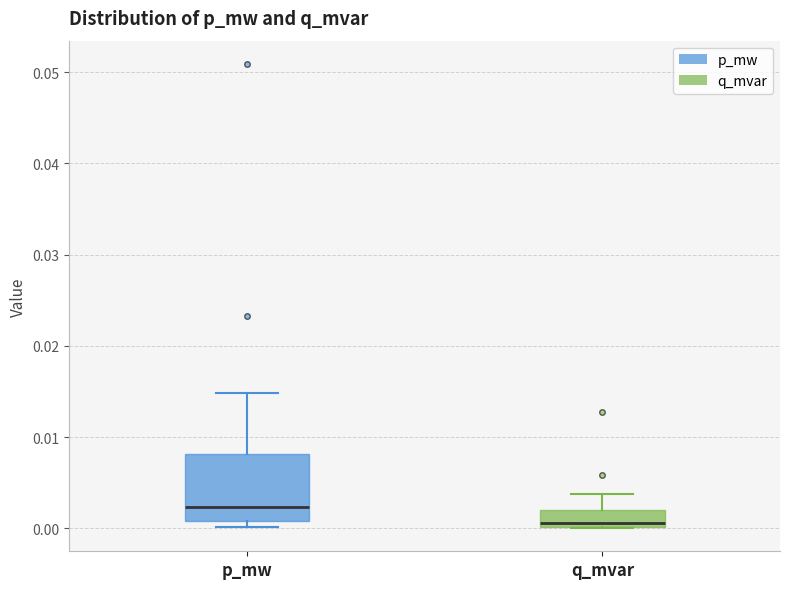

Reading left to right, read every box against the y-axis: the position of its median line, the range the box covers, and the ends of its whiskers. The values are not printed on the chart, so give them approximately, as read against the axis.

p_mw: median 0.002, box 0.001 to 0.008, whiskers 0.000 to 0.015
q_mvar: median 0.001, box 0.000 to 0.002, whiskers 0.000 to 0.004